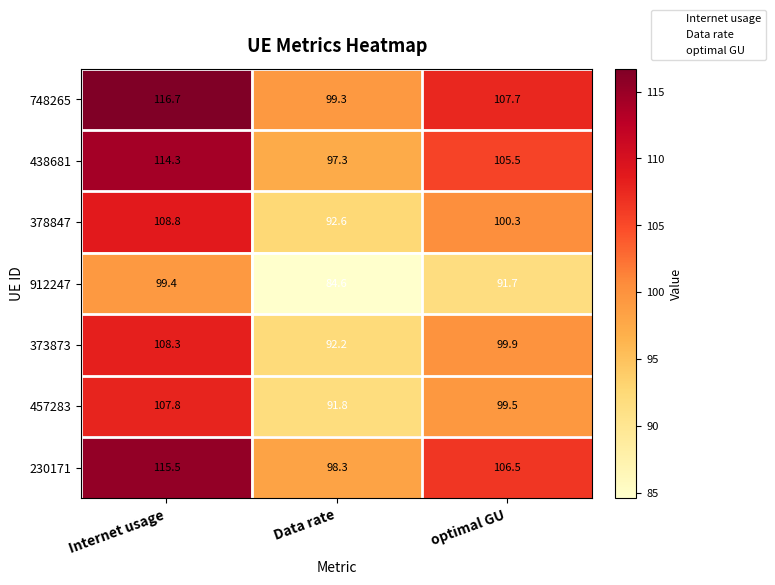

What is the spread (max minus min) of values at optimal GU?

16.0